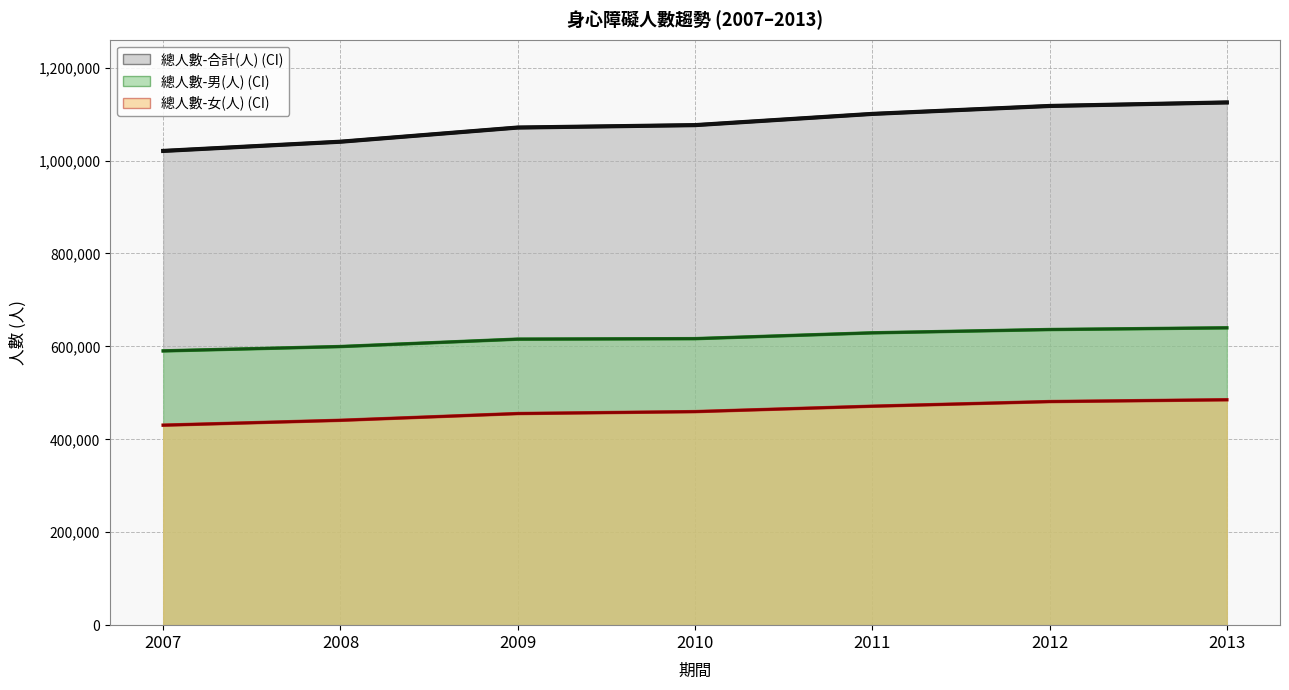

How many categories are shown in the chart?

7